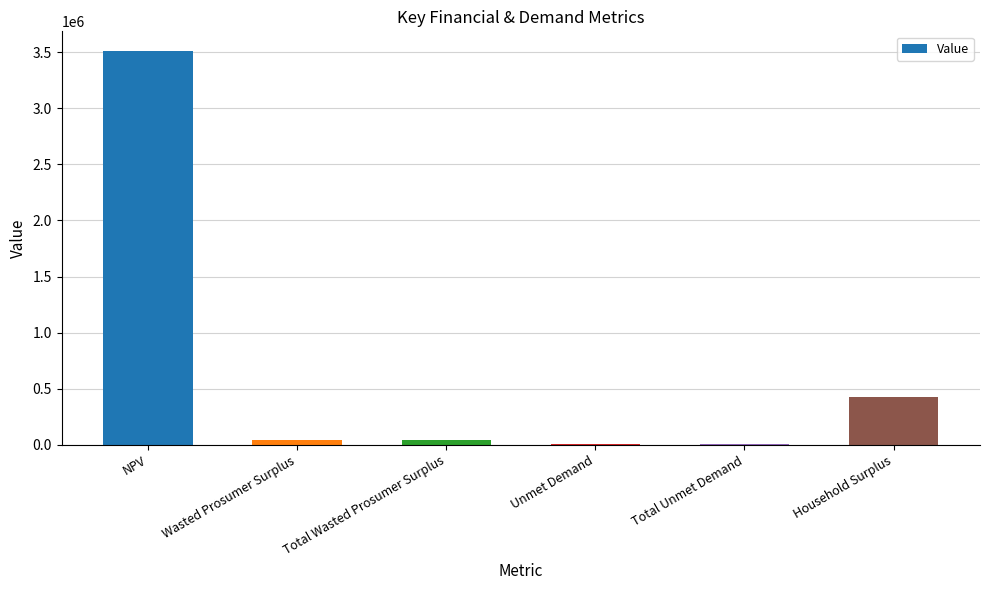

What is the sum of the values at NPV and Household Surplus?

3932411.1